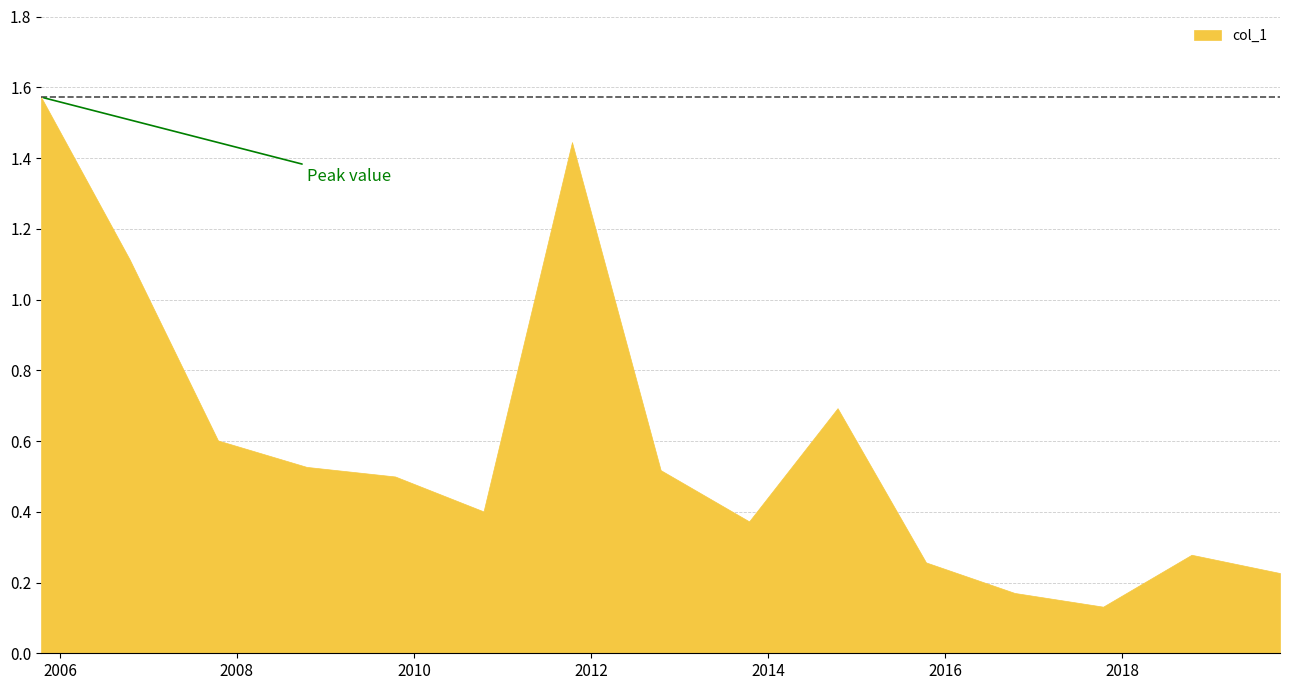

Between 2005-10-15 and 2016-10-15, which is larger?

2005-10-15